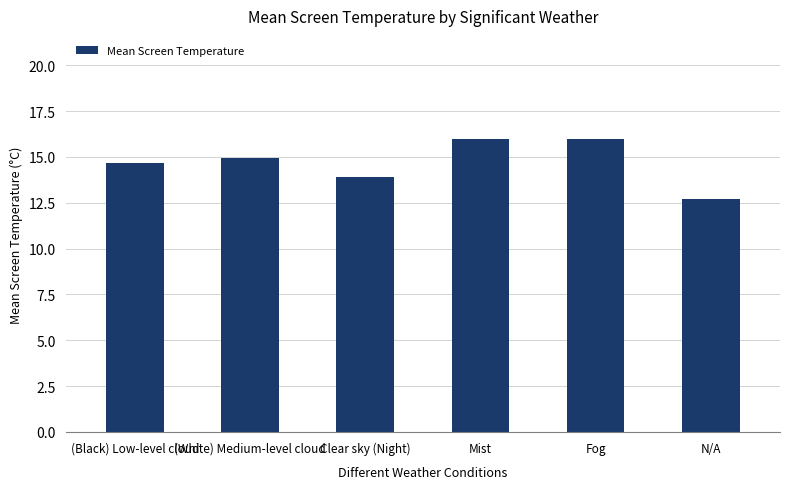

What is the ratio of the value at Fog to the value at (Black) Low-level cloud?

1.1